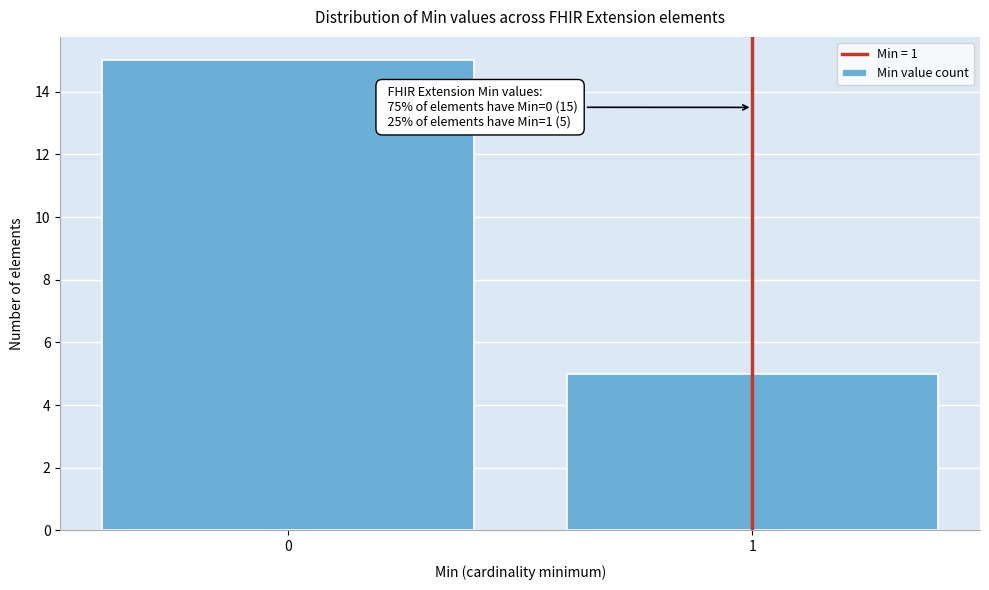

Reading right to left, extract all data points from this chart.

1=5	0=15